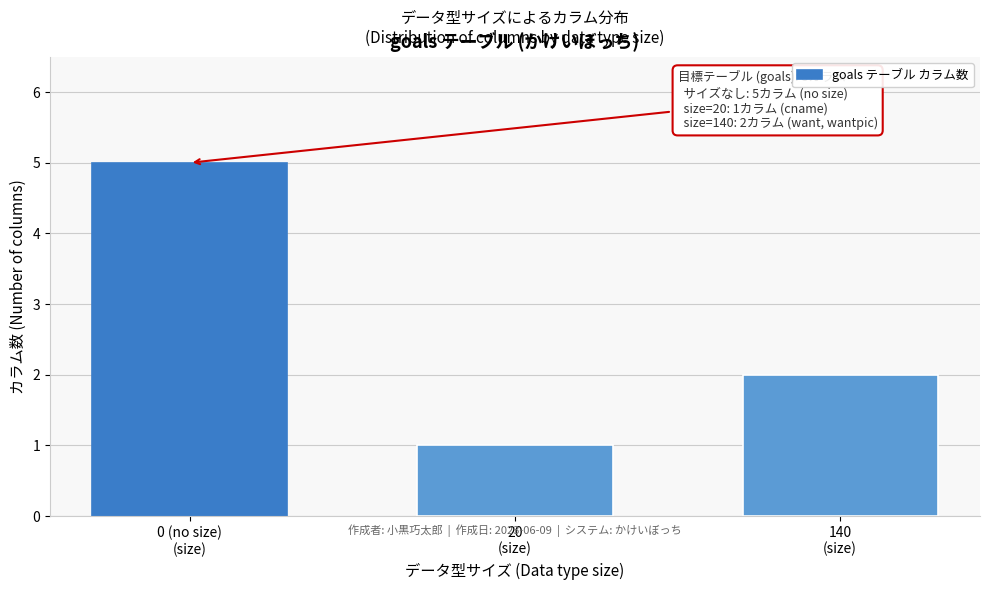

Reading left to right, list all the values displayed in this chart.

5	1	2